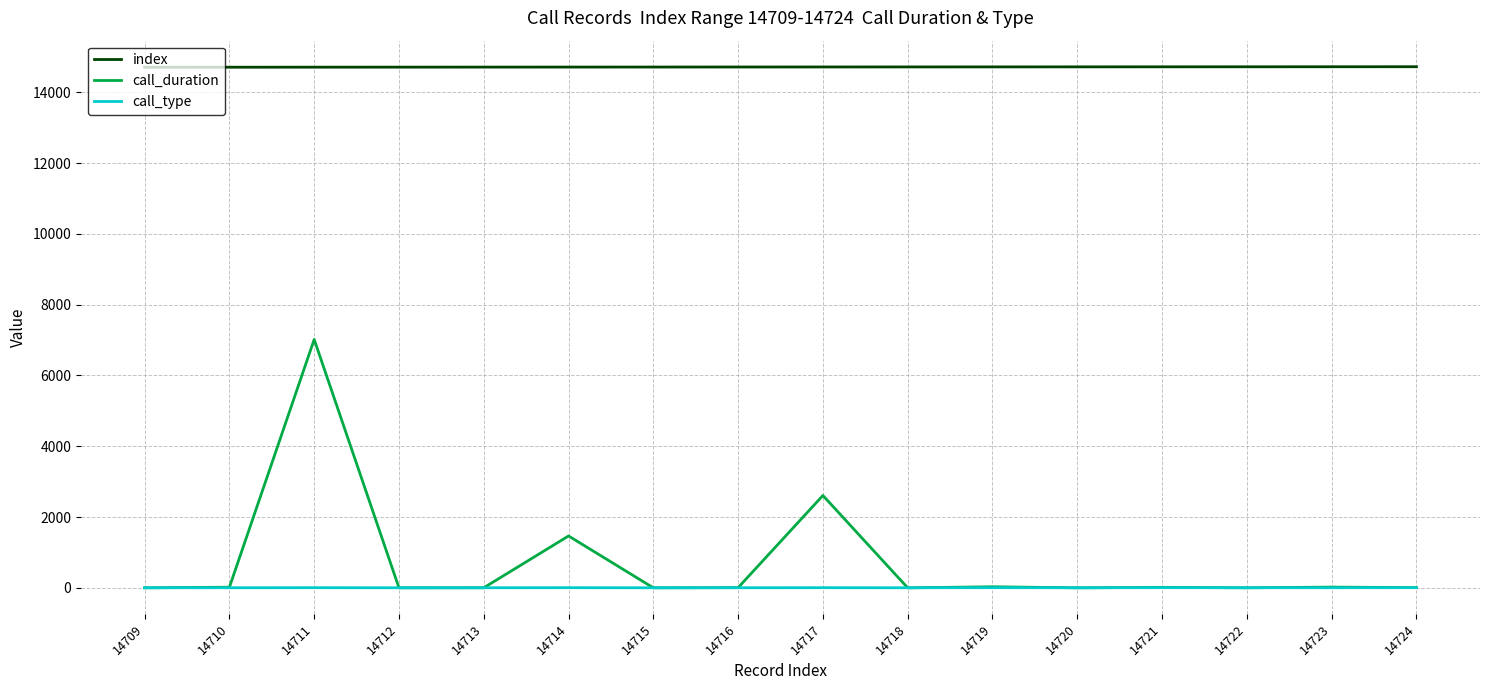

What is the highest value of the call_duration series?

7017